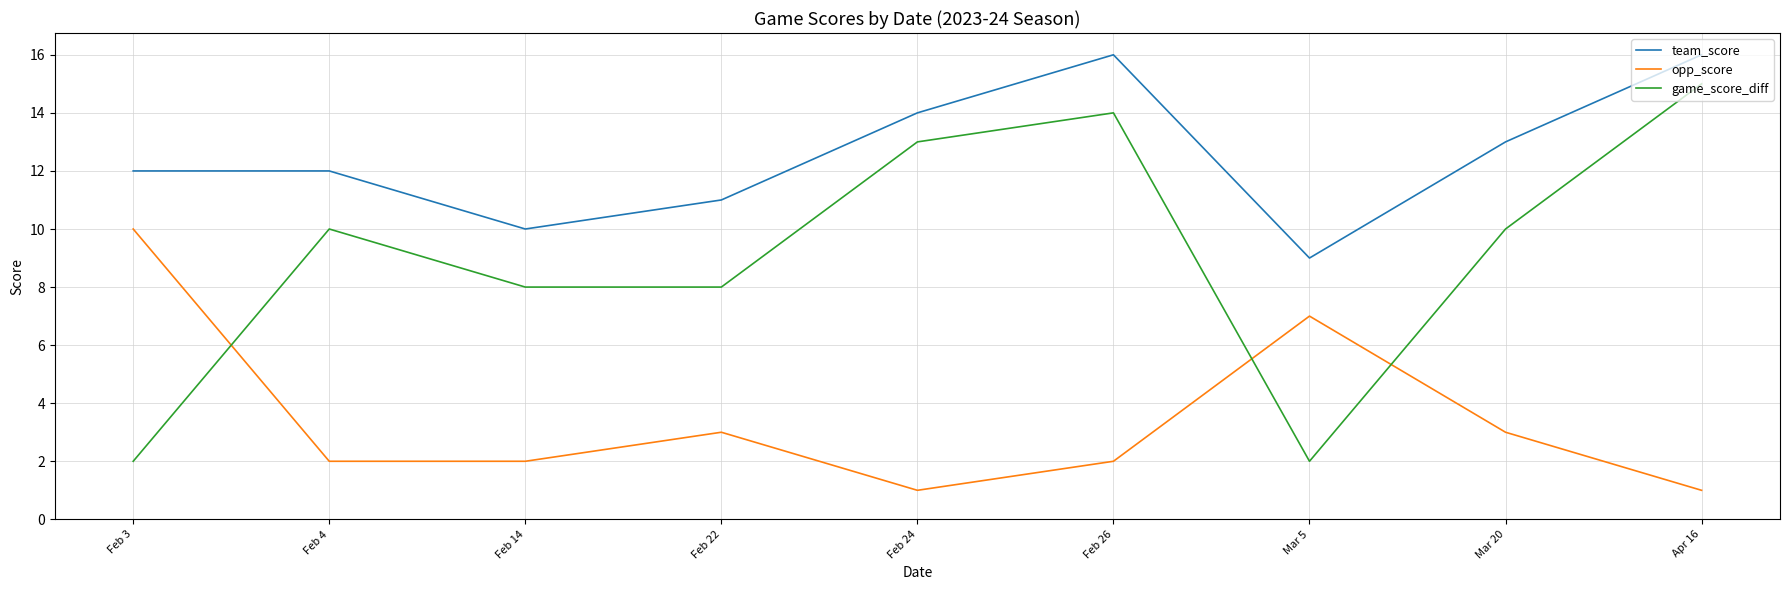

What is the maximum value shown in the chart?

16